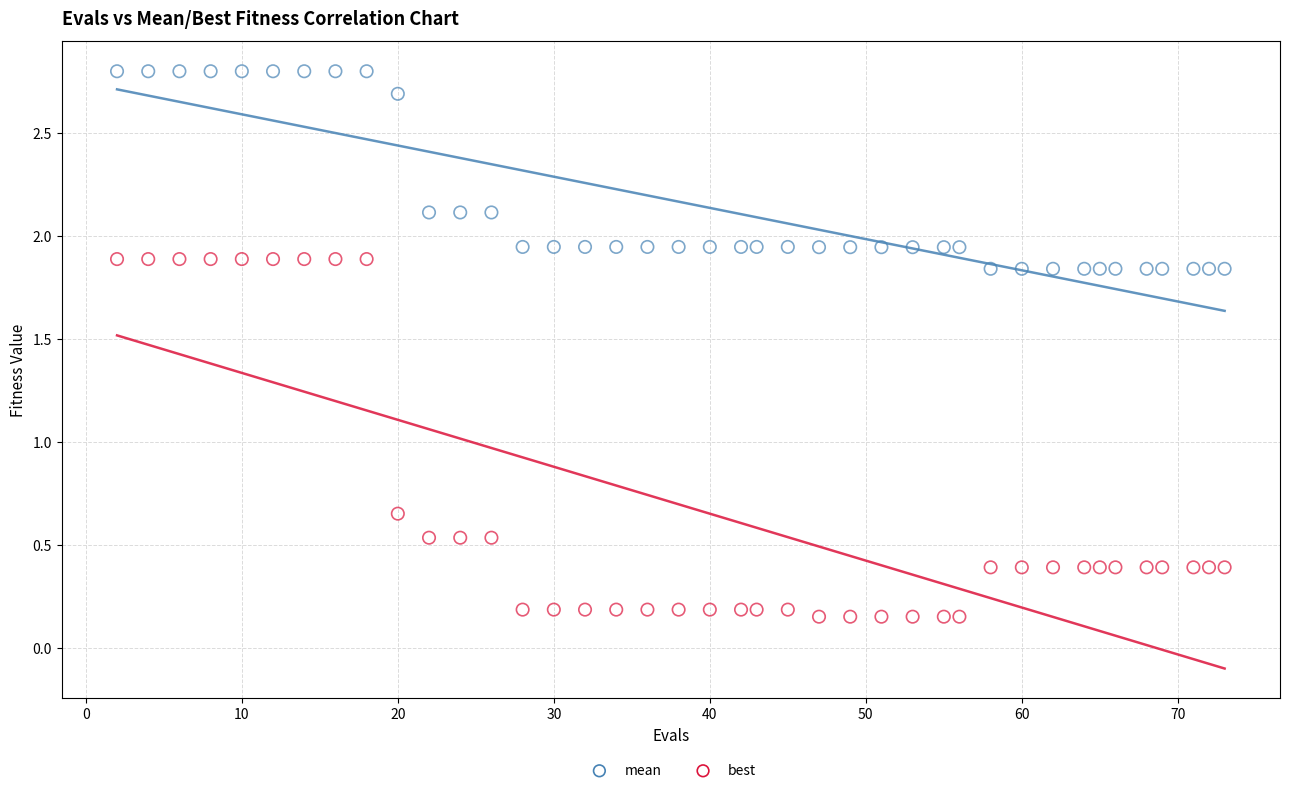

Across all data points, what is the range of X values (max minus min)?

71.0